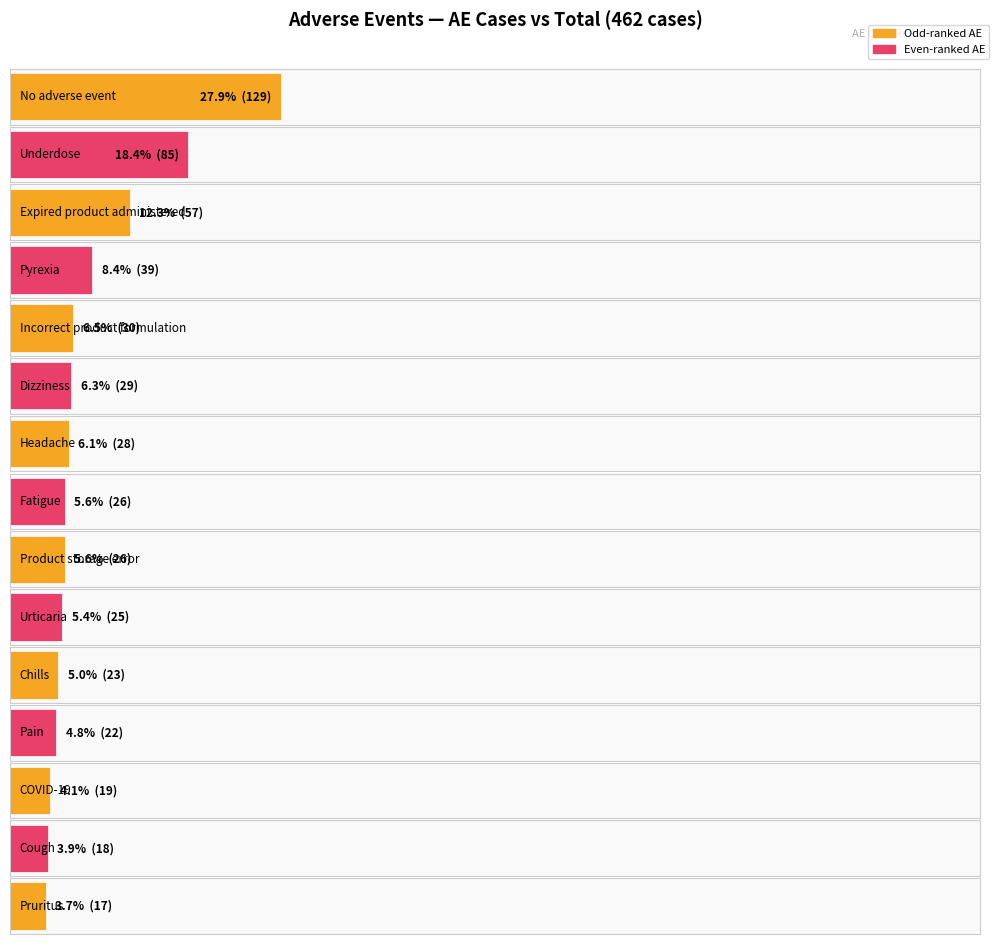

How many values are below 26?

6